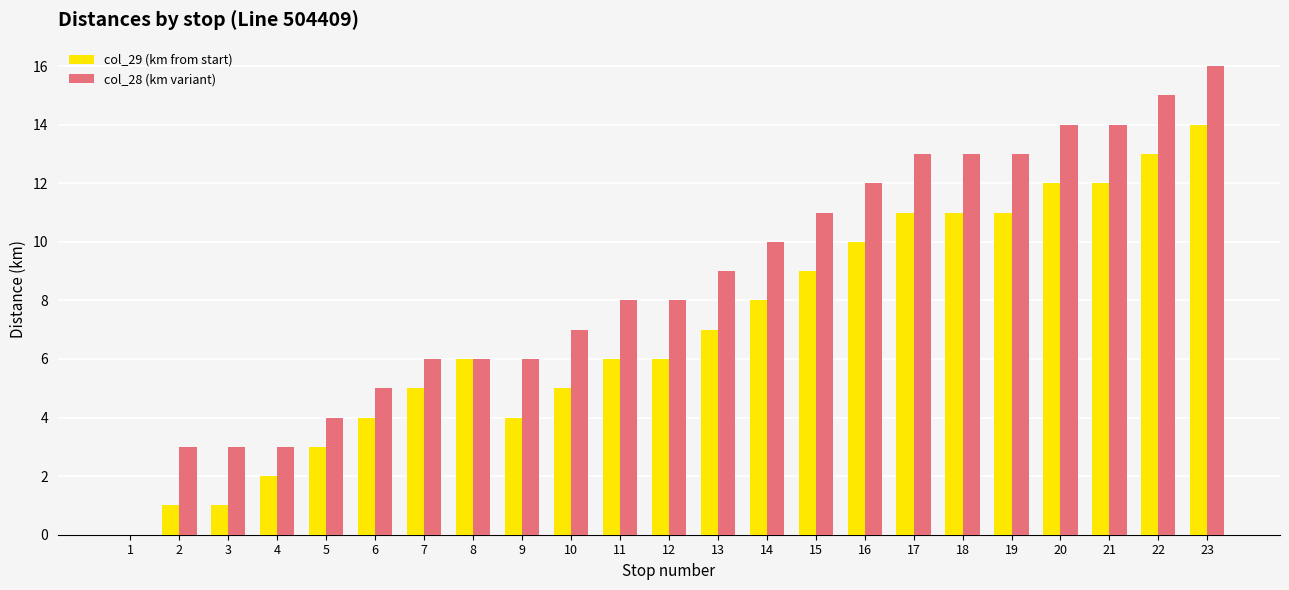

Which label corresponds to the largest value in the chart?

23